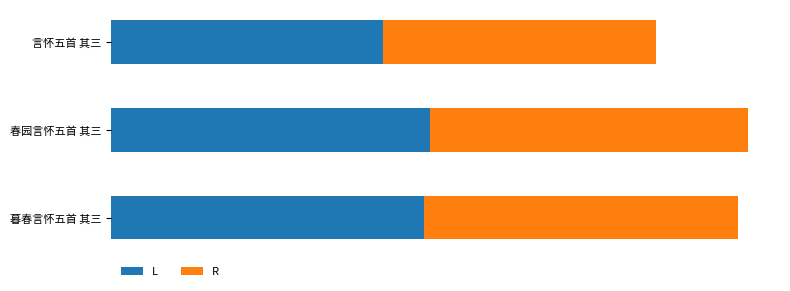

What are all the series names shown in the legend?

L, R